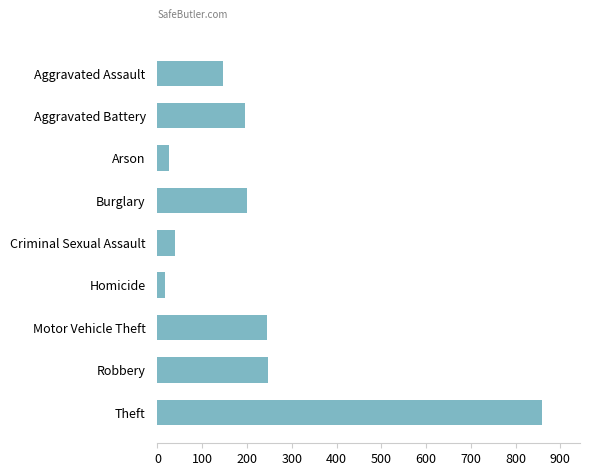

Does the chart contain stacked bars?

No